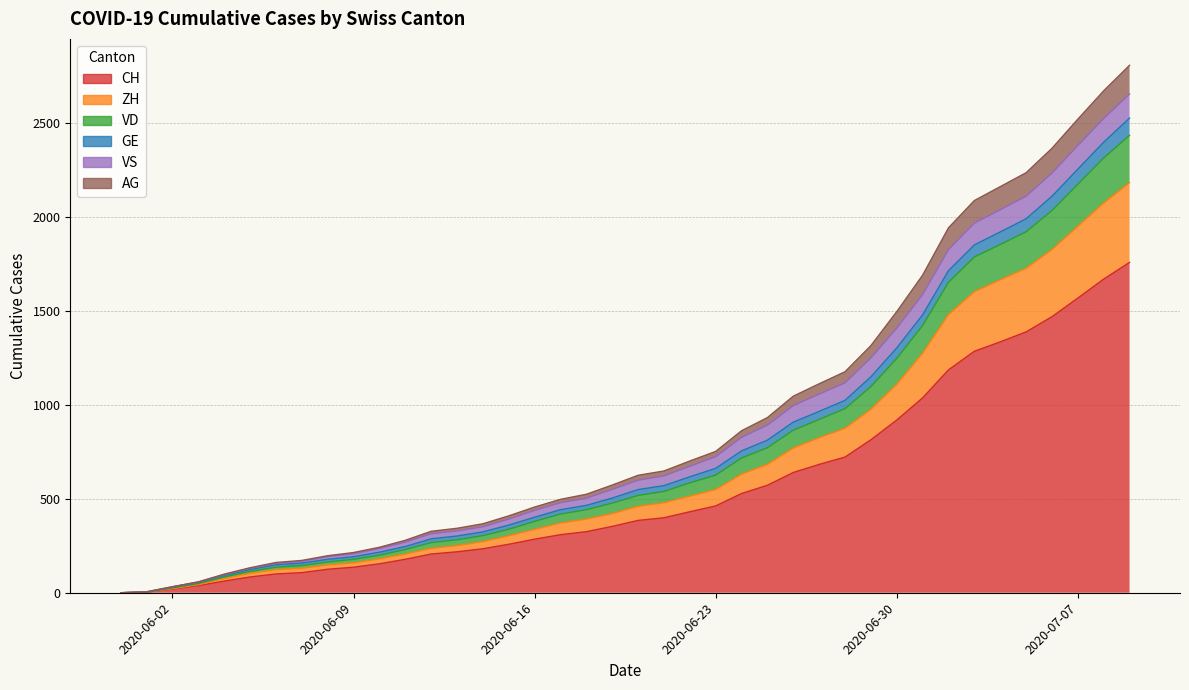

Where is VD nearest to the value 126?

2020-06-28